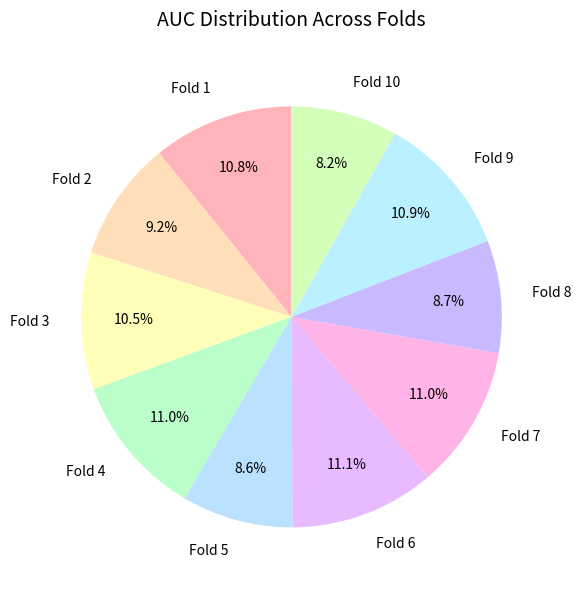

Between Fold 8 and Fold 6, which is larger?

Fold 6